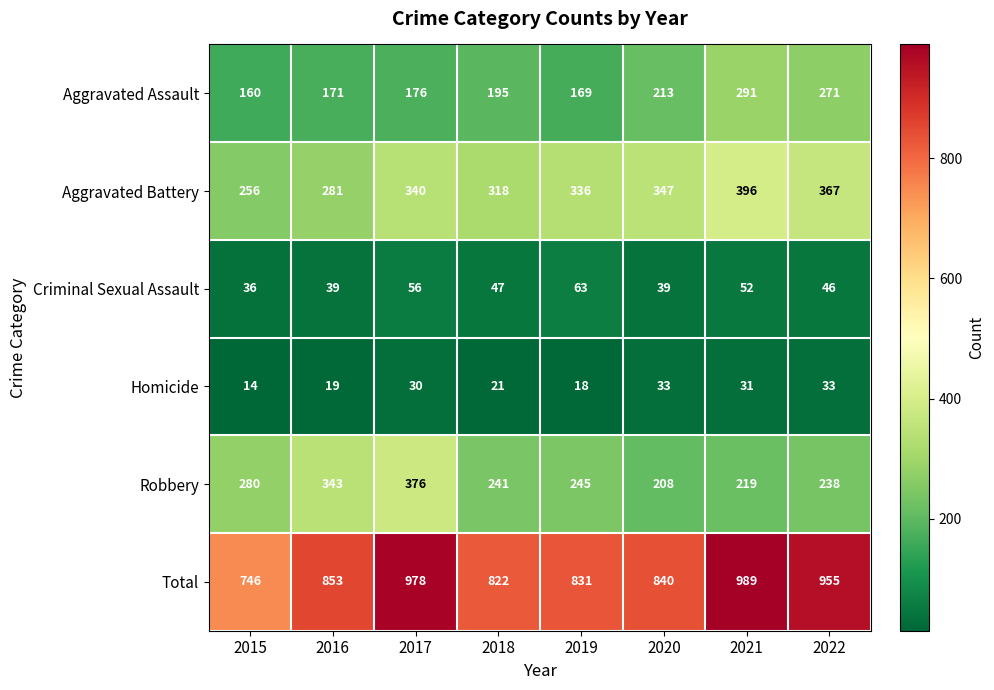

What is the total value across all series at 2015?

1492